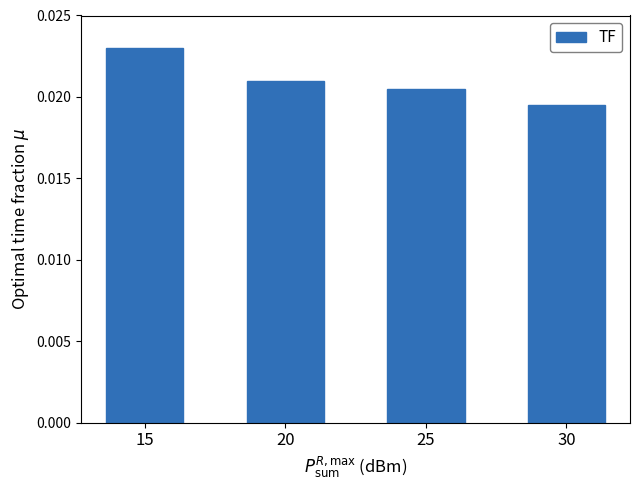

What is the sum of all values?

0.1